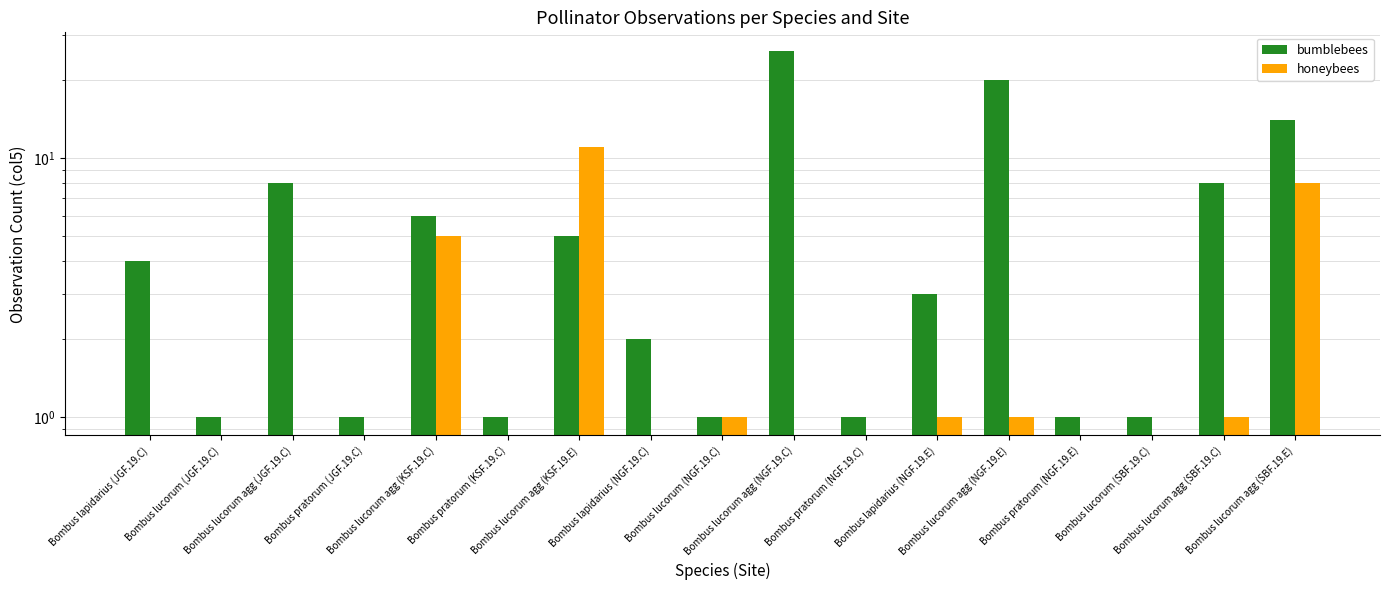

Which series has the largest total across all categories?

bumblebees